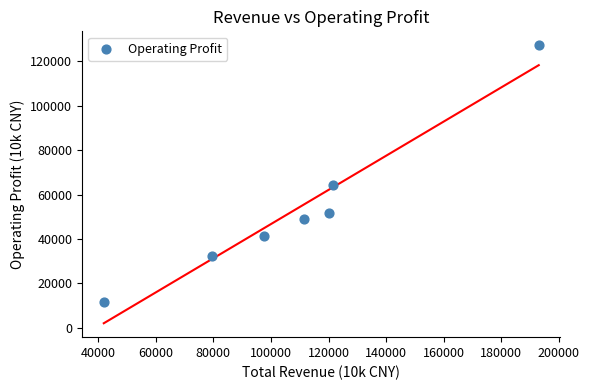

What Y value in the scatter plot is closest to 69435?

64383